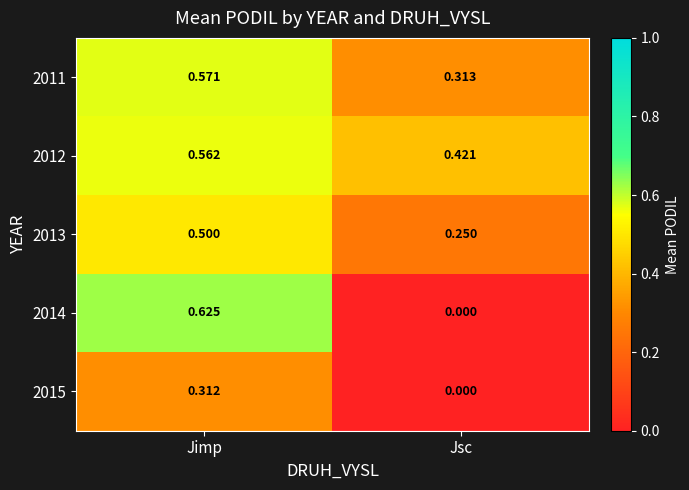

Which category has the lowest value across all series?

Jsc